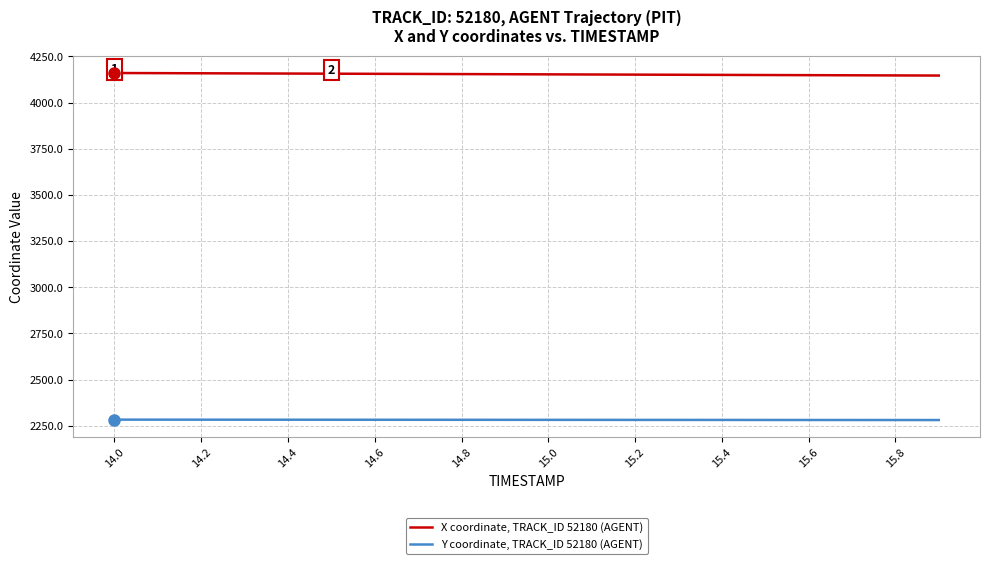

True or false: X coordinate, TRACK_ID 52180 (AGENT) and Y coordinate, TRACK_ID 52180 (AGENT) cross at least once.

False